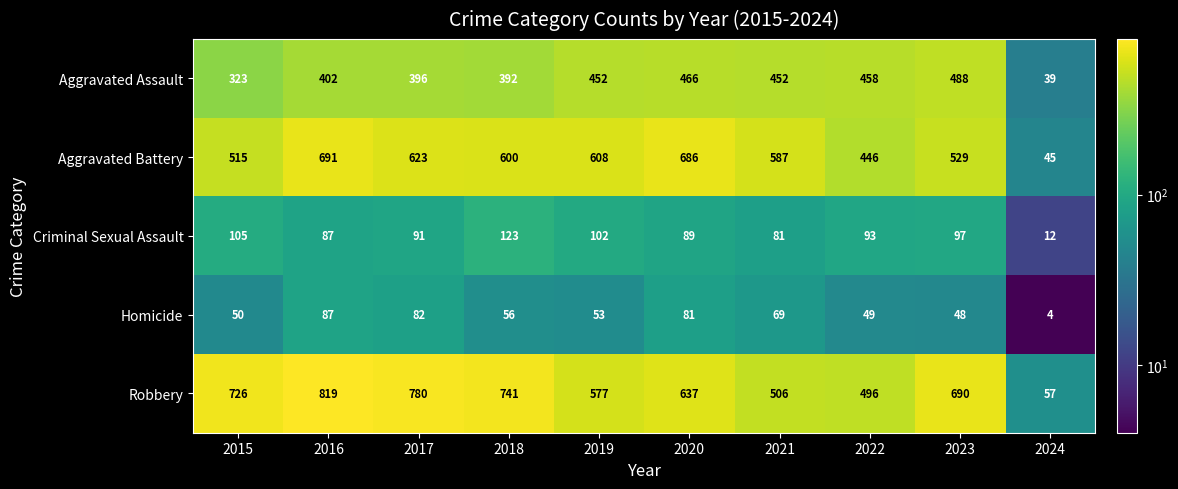

Is it true that Aggravated Battery equals 225 at 2019?

False